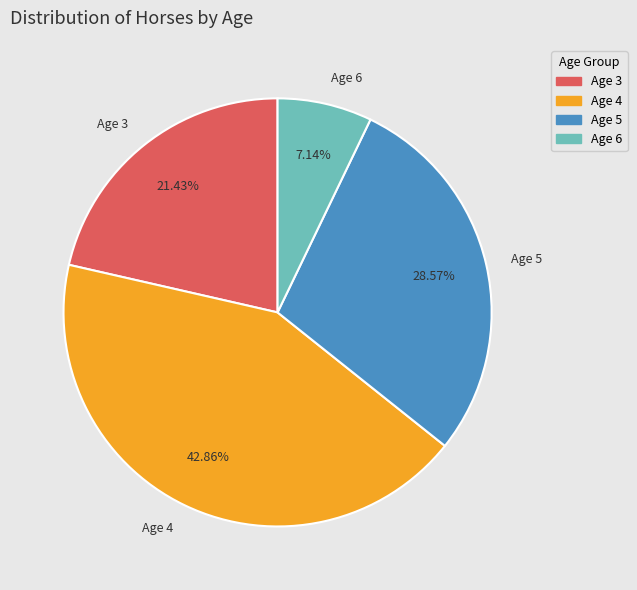

To the nearest percent, what is the combined percentage of Age 6 and Age 3?

29%